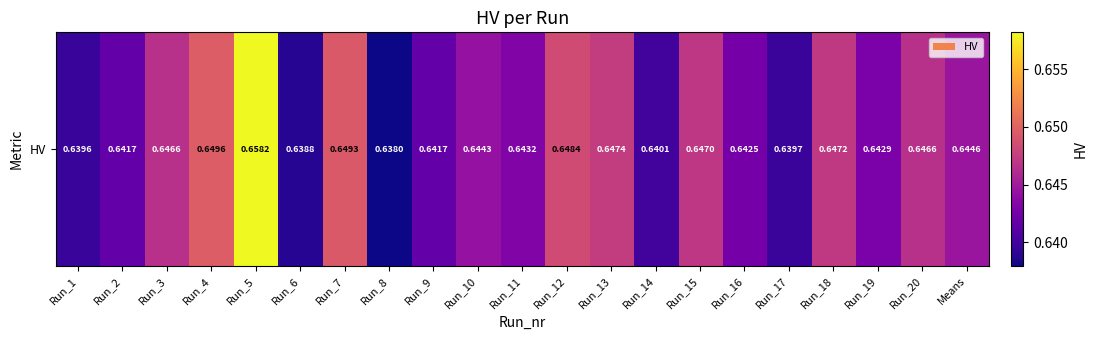

How many values are between 0 and 1?

21